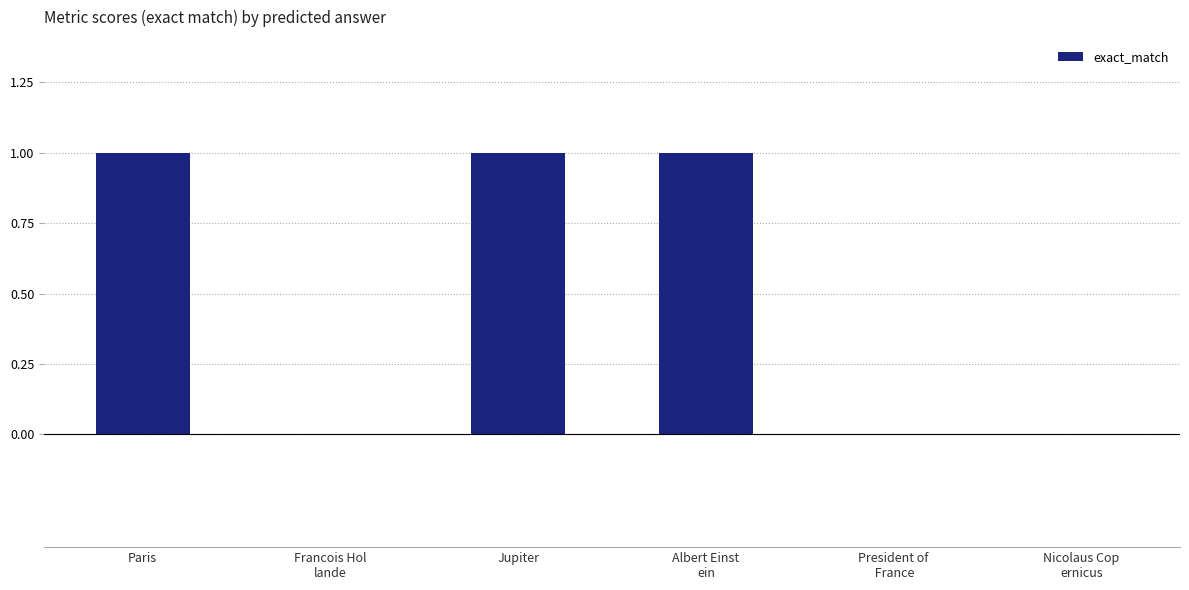

What is the greatest value displayed?

1